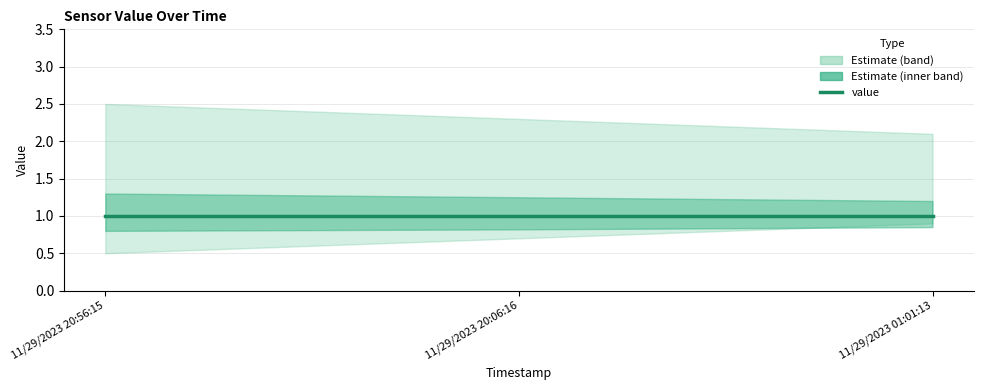

The value series shows 2 at 11/29/2023 20:56:15. True or false?

False